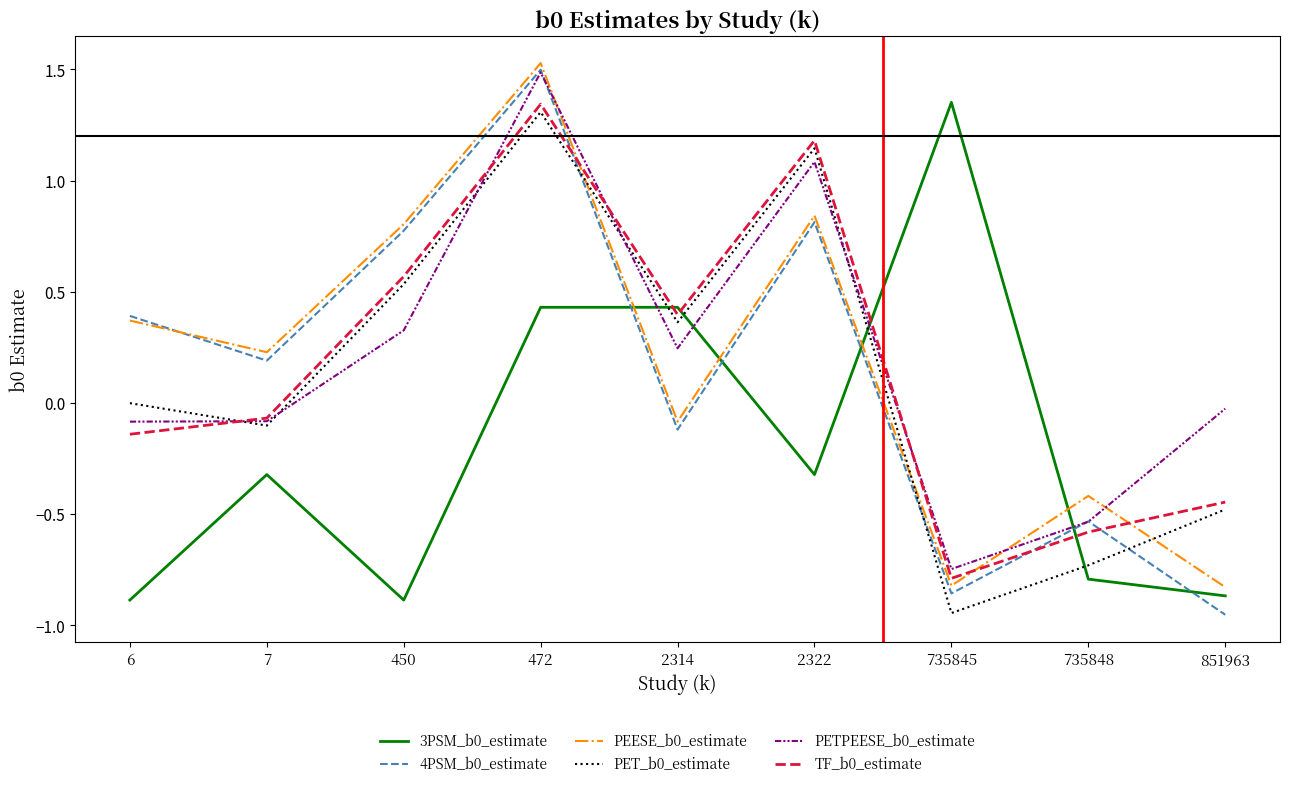

What is the difference between the PEESE_b0_estimate values at 735845 and 472?

2.3